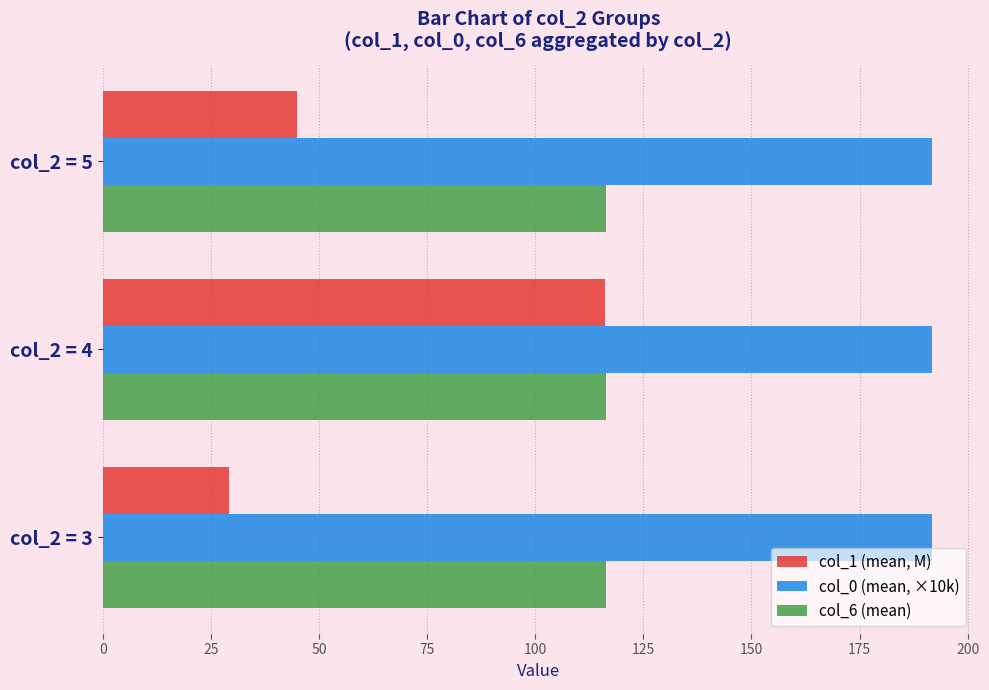

What is the total value across all series at col_2 = 4?

424.2